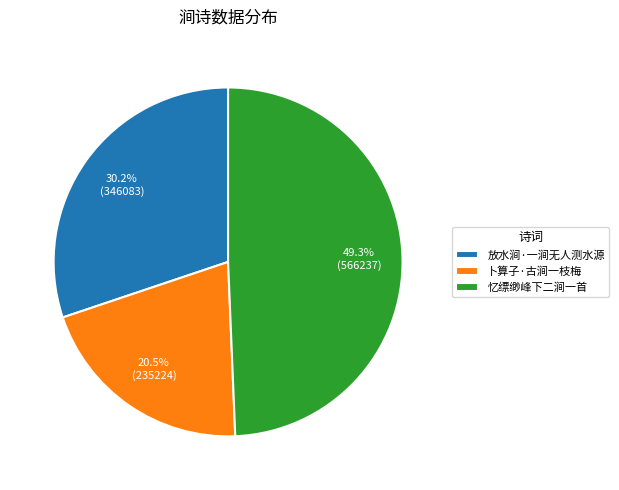

Is there a majority slice in this chart?

No